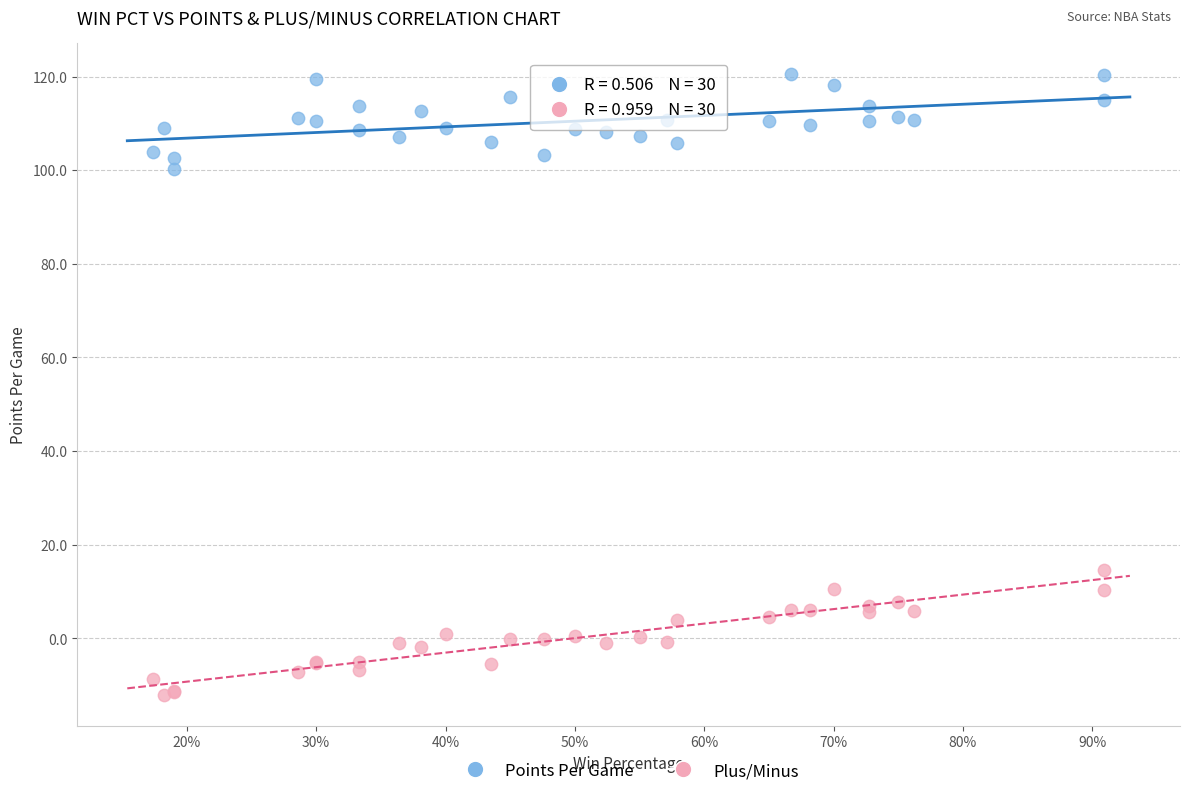

Which series reaches the maximum Y coordinate?

Points Per Game